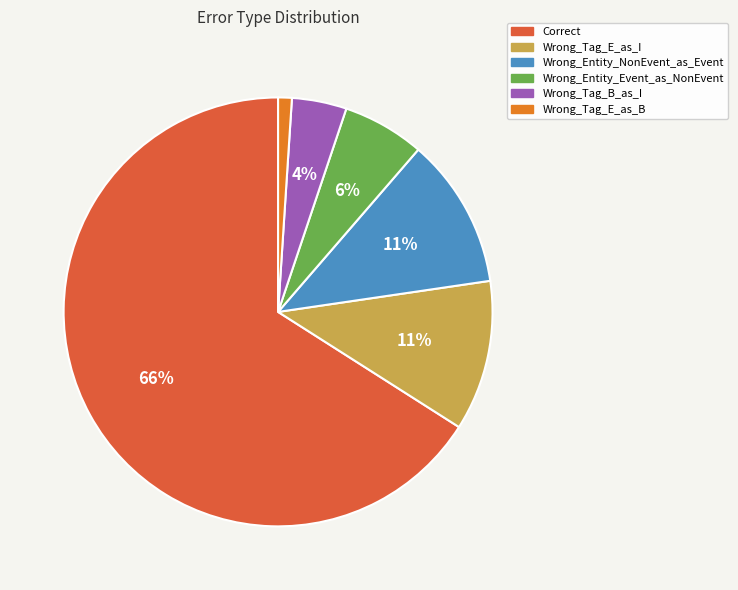

Do Wrong_Tag_E_as_I and Wrong_Tag_B_as_I together represent more than half of the pie?

No